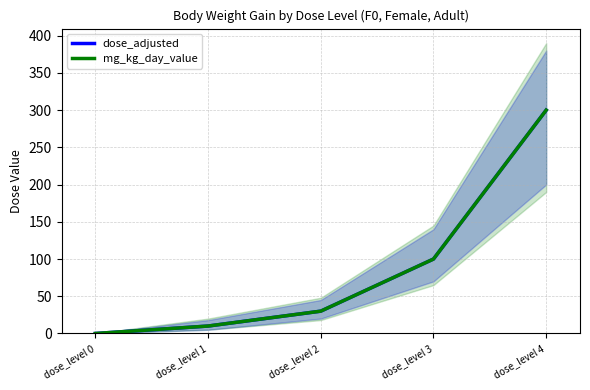

List the series in order of their peak value, lowest first.

dose_adjusted, mg_kg_day_value